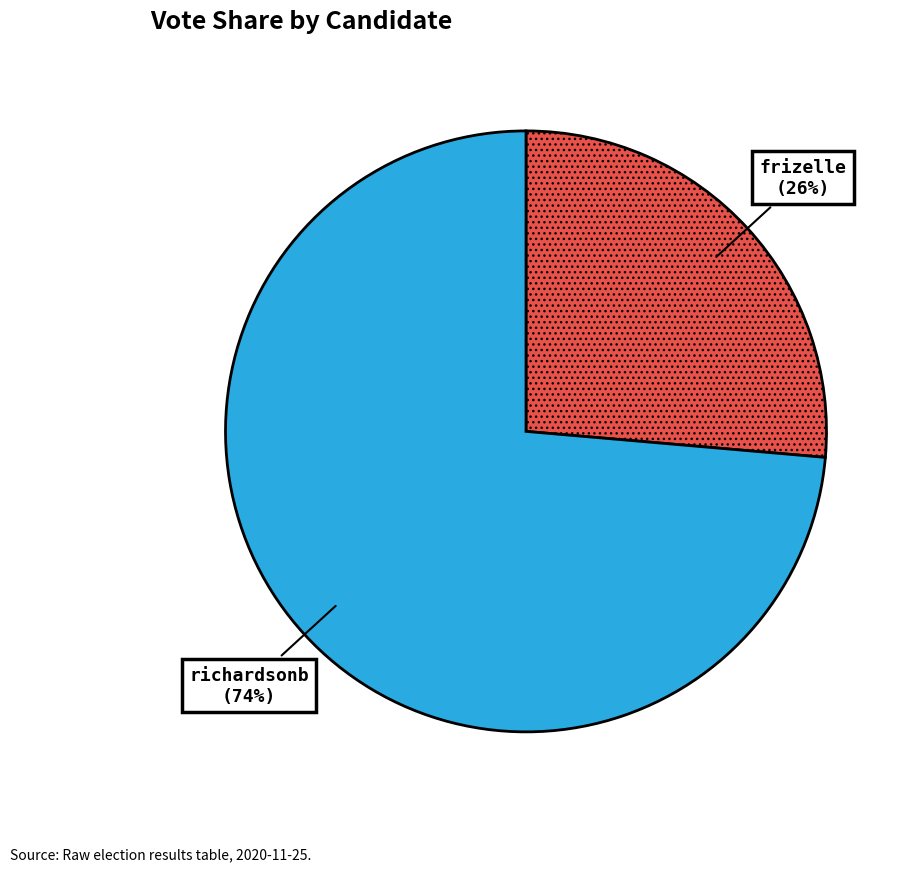

The frizelle slice represents 26% of the pie. True or false?

True